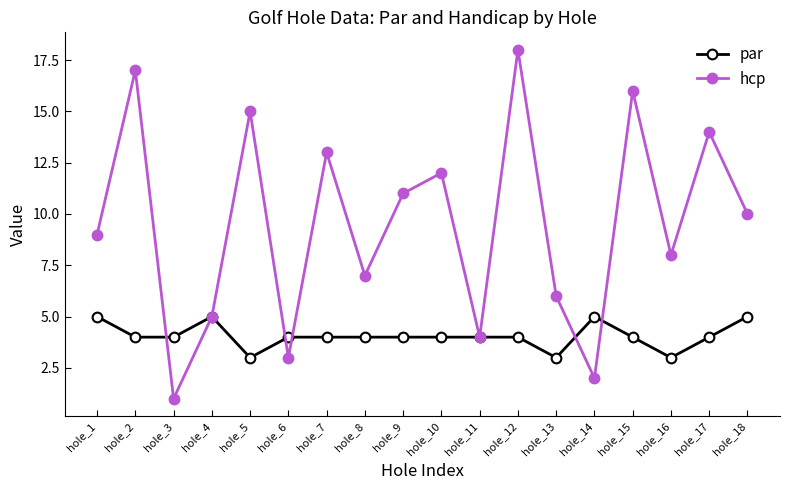

What is the spread (max minus min) of values at hole_7?

9